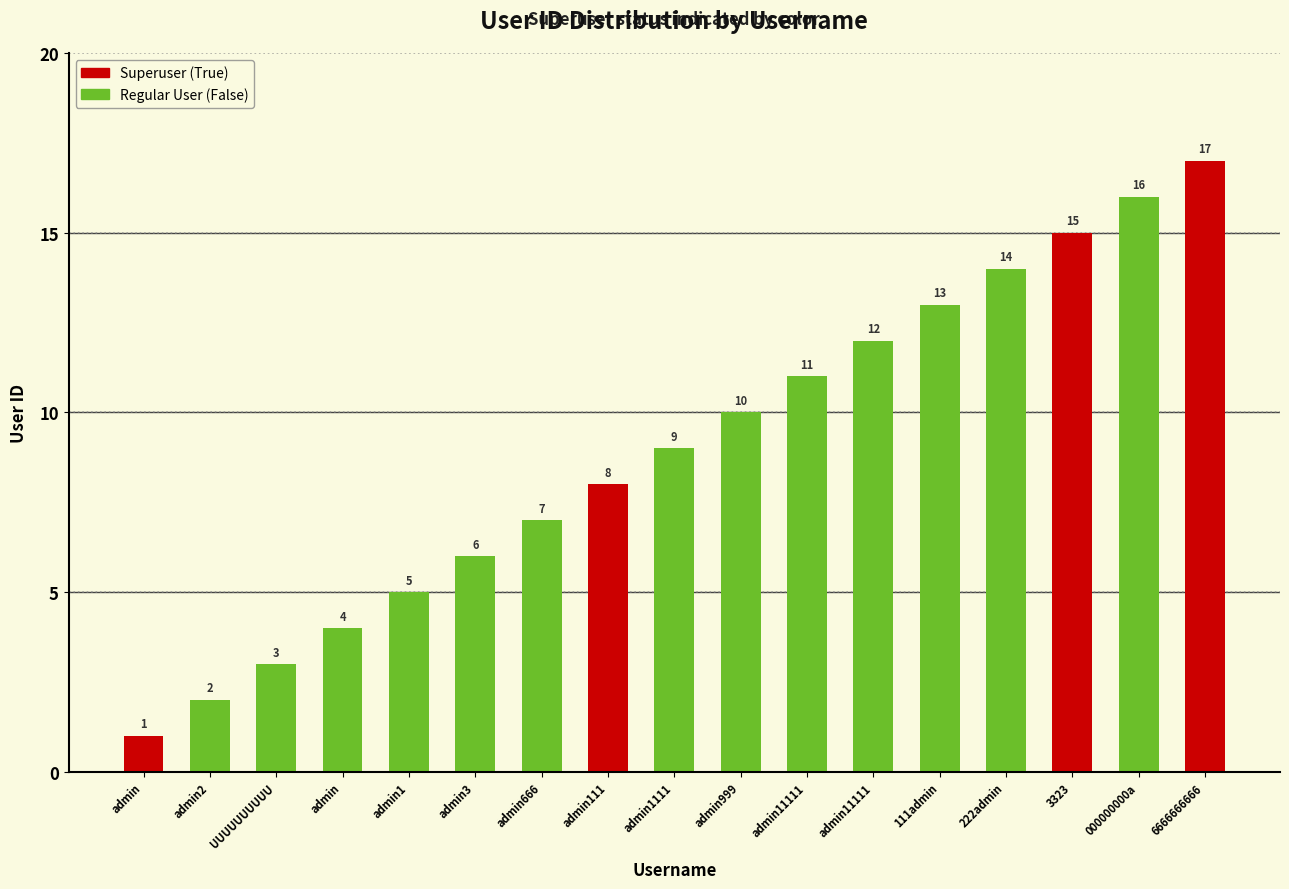

Count the number of data series in this chart.

1